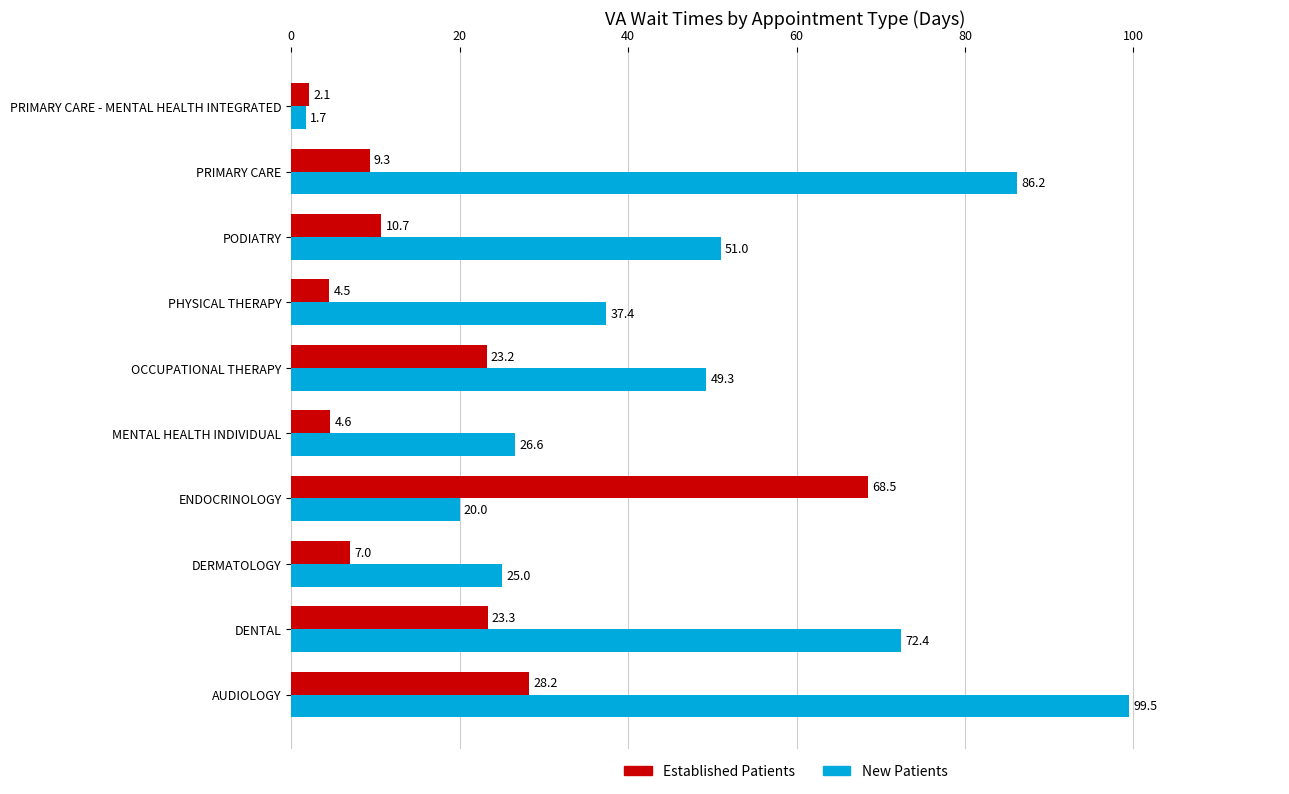

What is the spread (max minus min) of values at DERMATOLOGY?

18.0